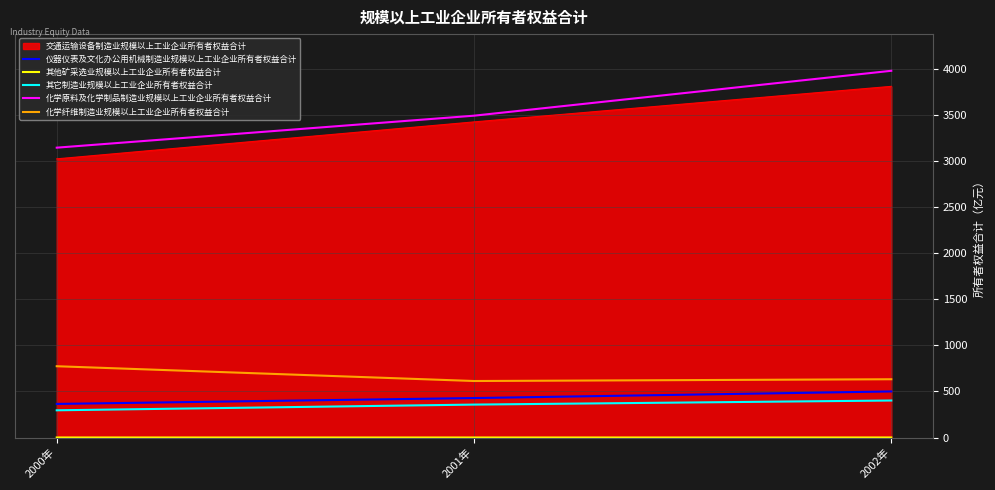

True or false: 仪器仪表及文化办公用机械制造业规模以上工业企业所有者权益合计 has a value of 364.9 at 2000年.

True